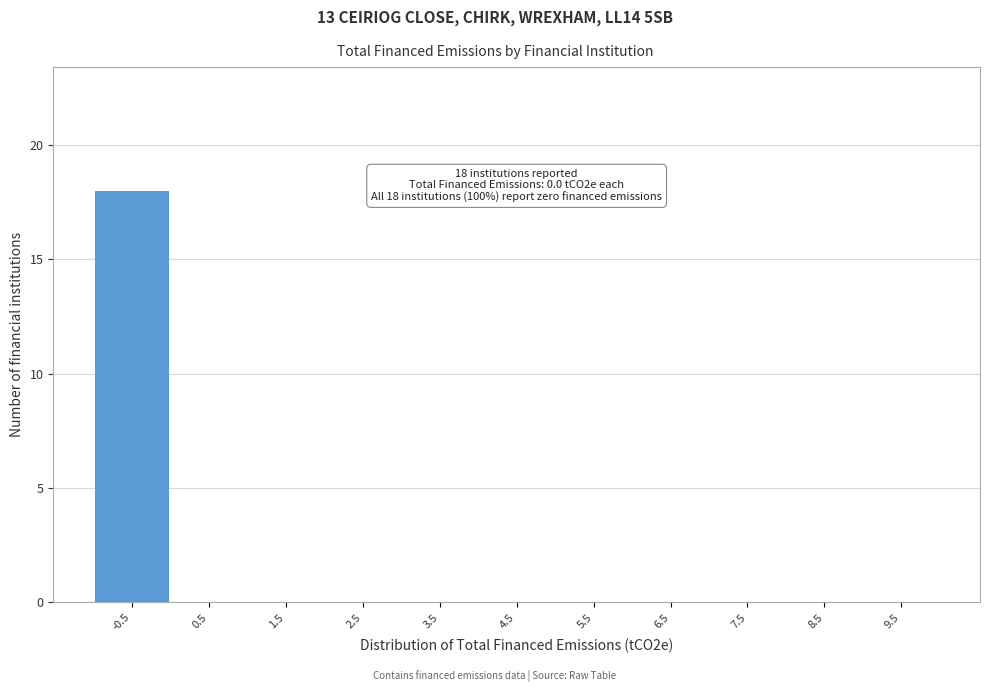

Reading right to left, transcribe all the data shown in this chart.

9.5=0	8.5=0	7.5=0	6.5=0	5.5=0	4.5=0	3.5=0	2.5=0	1.5=0	0.5=0	-0.5=18